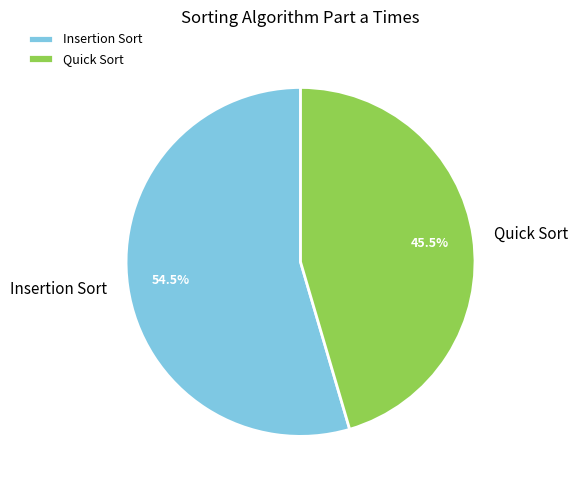

Rank the categories by value from lowest to highest.

Quick Sort, Insertion Sort